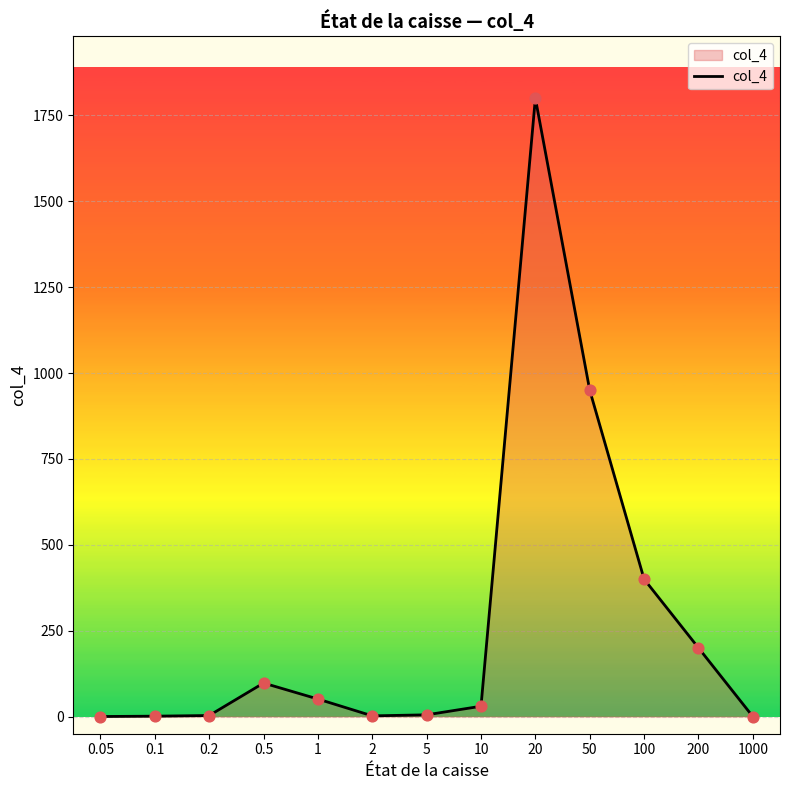

What is the ratio of the value at 10 to the value at 1?

0.6